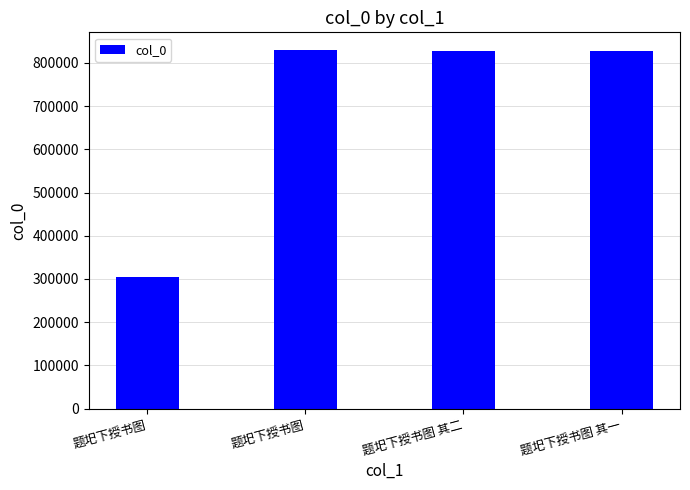

Does the chart contain any negative values?

No